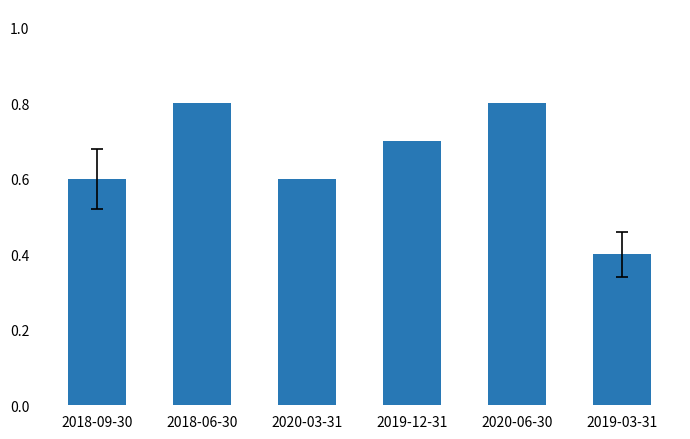

What is the change in value from 2020-06-30 to 2019-03-31?

-0.4